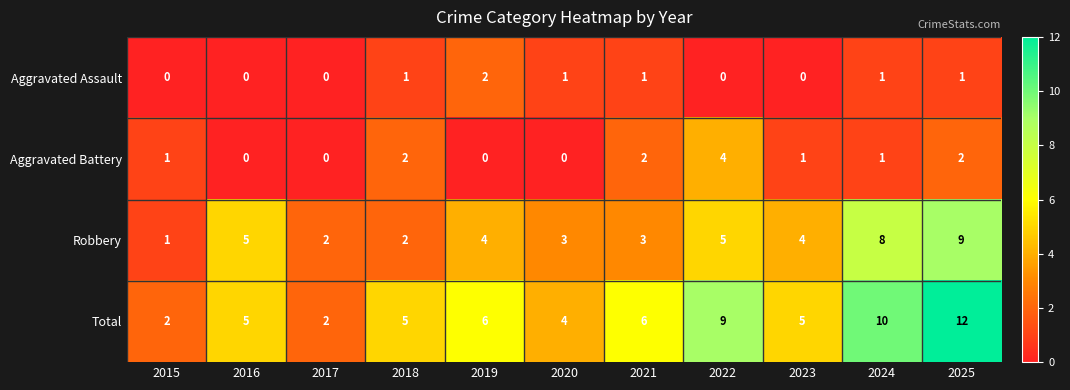

Rank the series at 2023 from highest to lowest value.

Total, Robbery, Aggravated Battery, Aggravated Assault